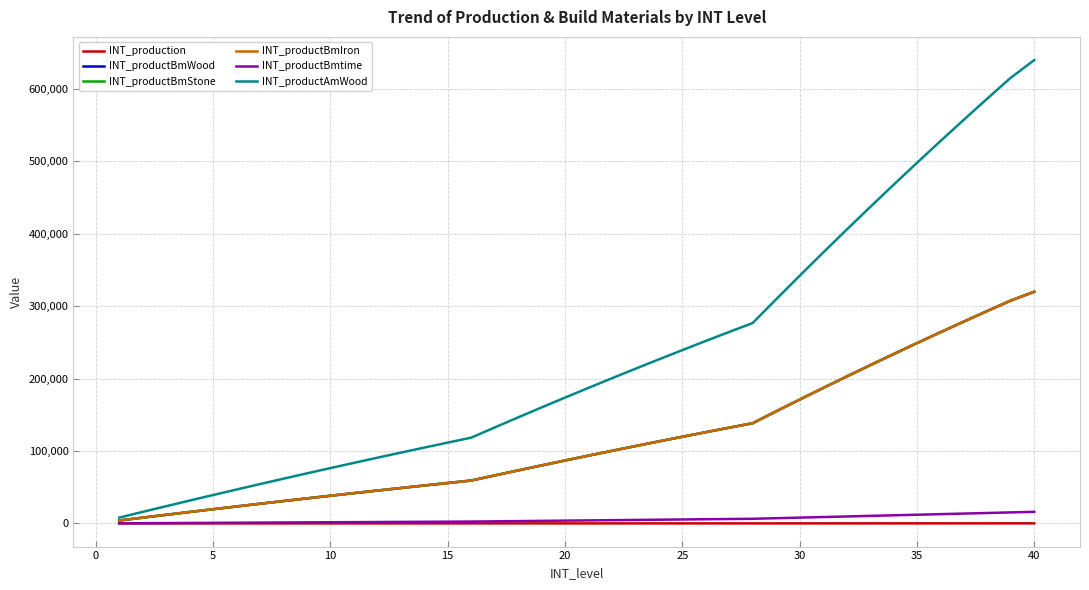

Is this an area chart (filled region under the line)?

No